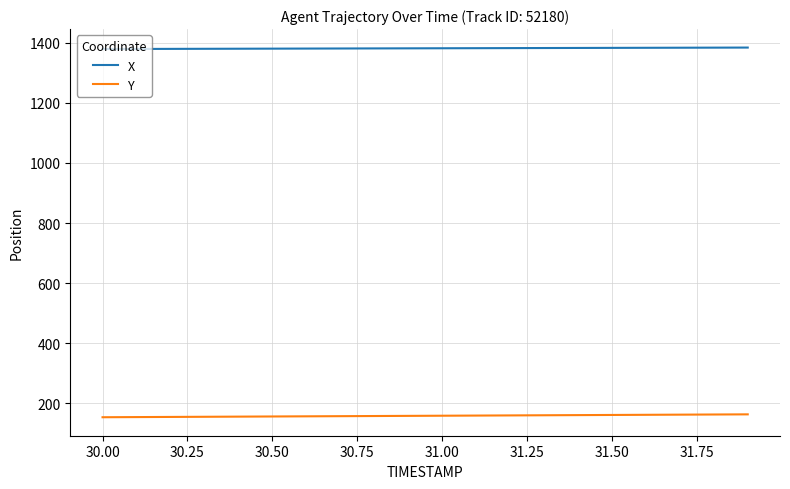

What is the highest value of the X series?

1383.4